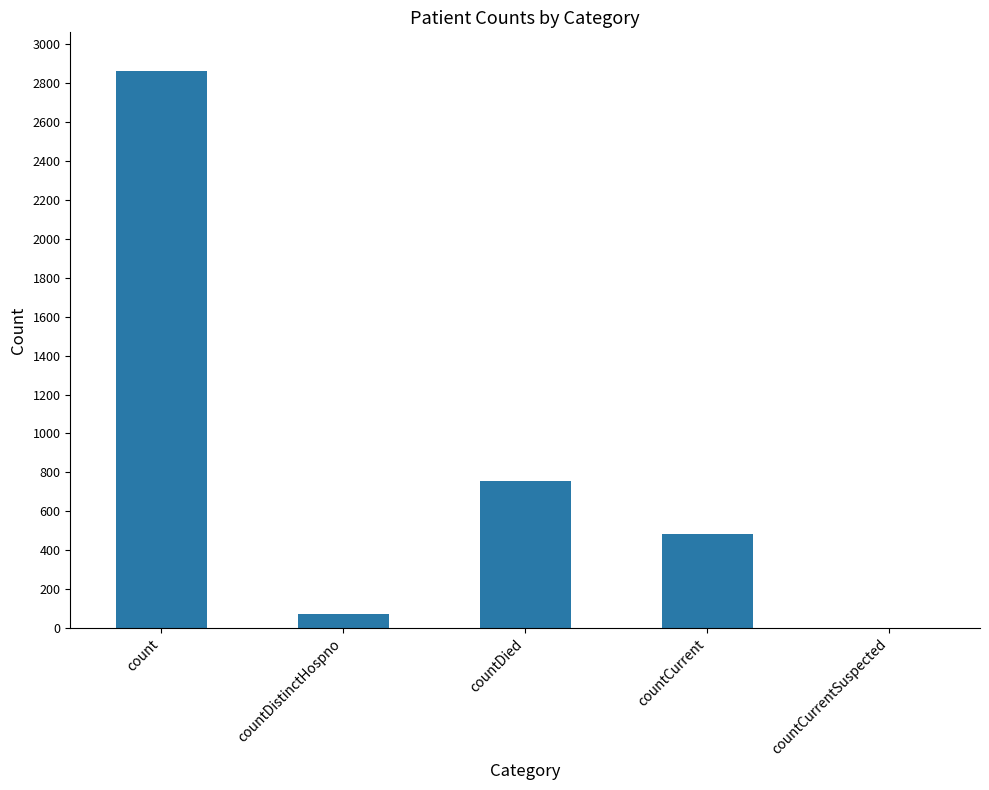

At which category does the chart reach its peak across all series?

count